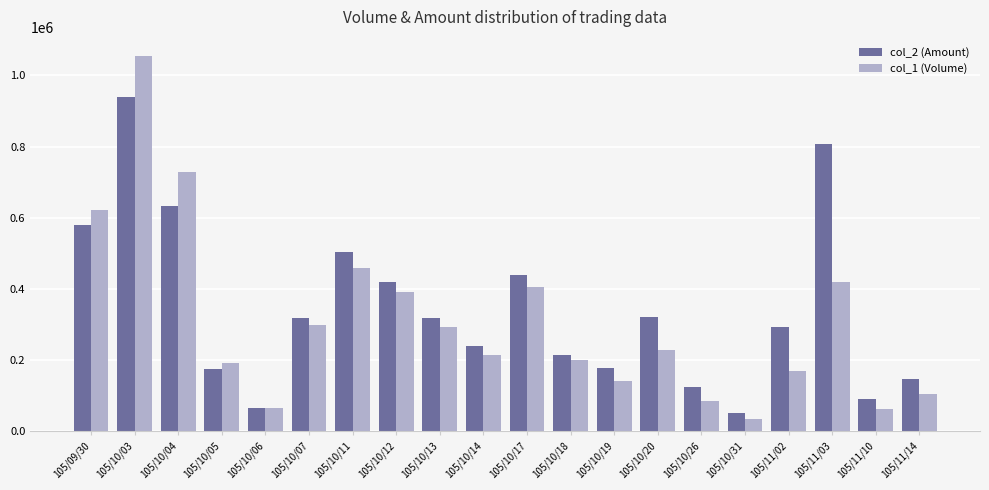

Rank the series at 105/10/19 from lowest to highest value.

col_1 (Volume), col_2 (Amount)